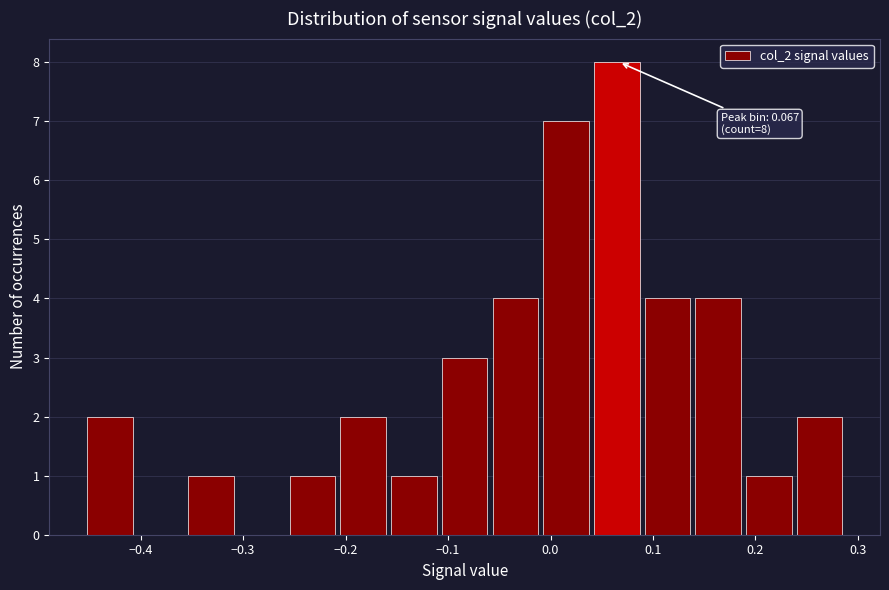

Over which range of the x-axis is the bar tallest?

0.04 to 0.09